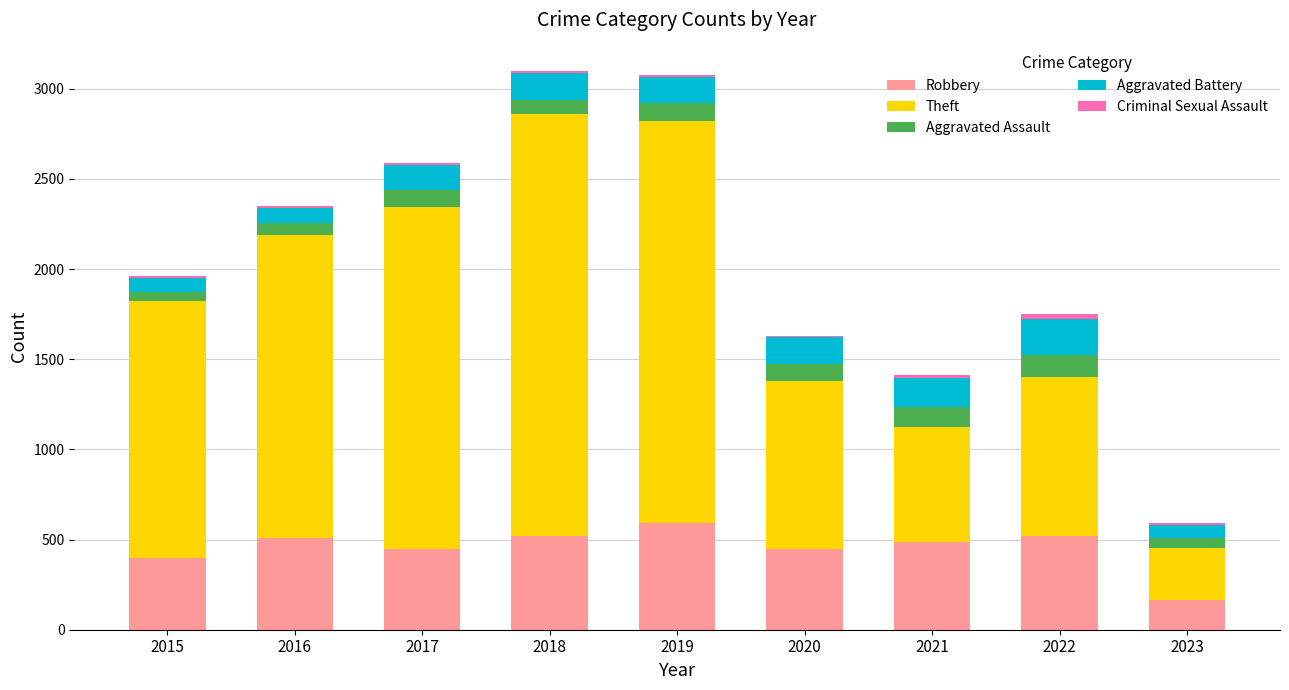

Which category has the highest value in the Robbery series?

2019